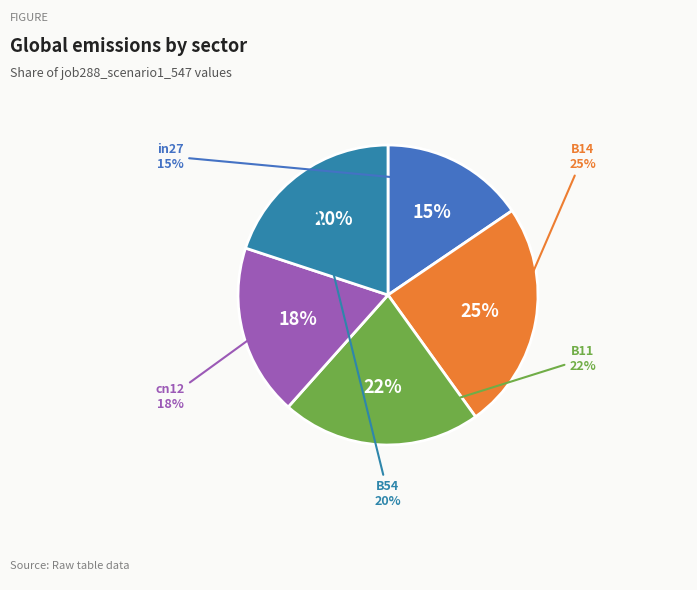

Which slice is the largest?

B14